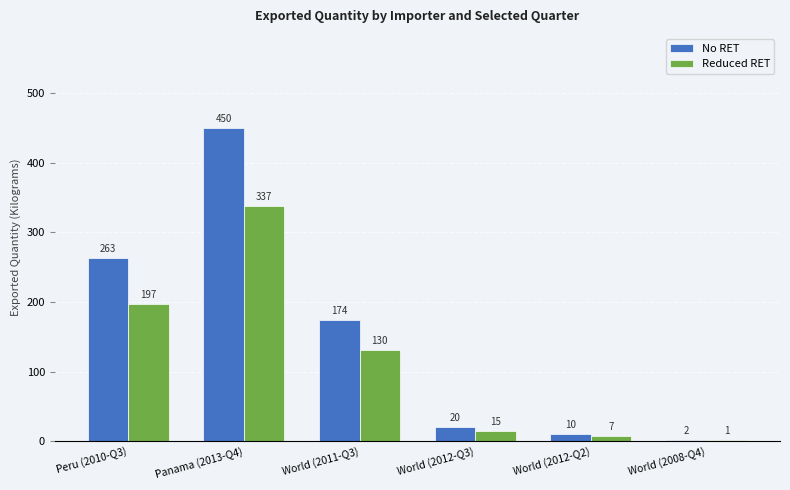

What is the sum of the No RET values at World (2011-Q3) and World (2012-Q2)?

184.0